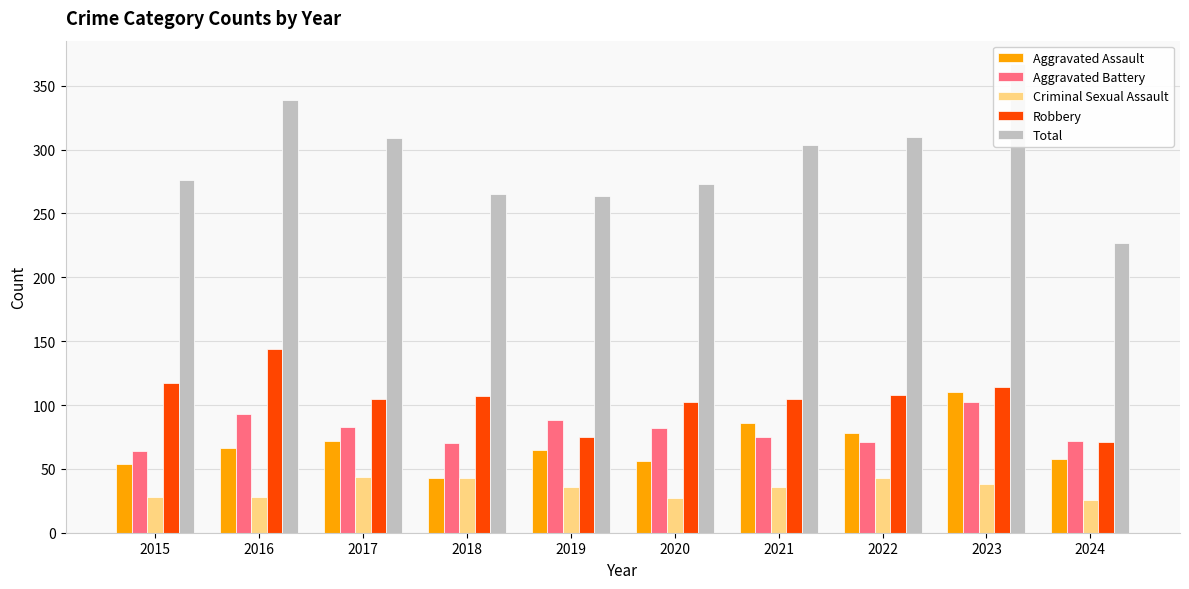

Rank the series by their maximum value, from highest to lowest.

Total, Robbery, Aggravated Assault, Aggravated Battery, Criminal Sexual Assault